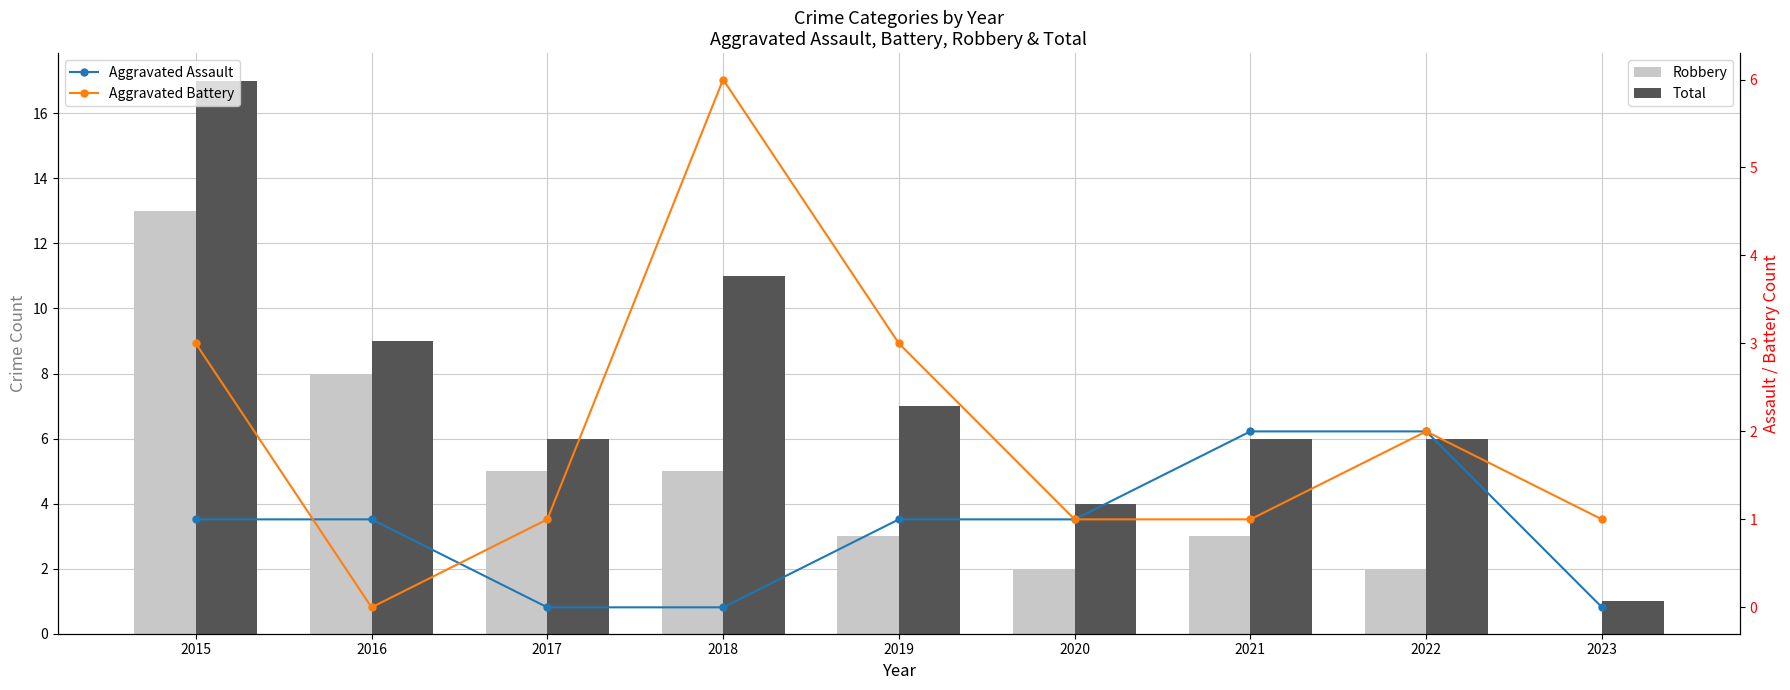

What value does the Aggravated Battery series have at 2018?

6